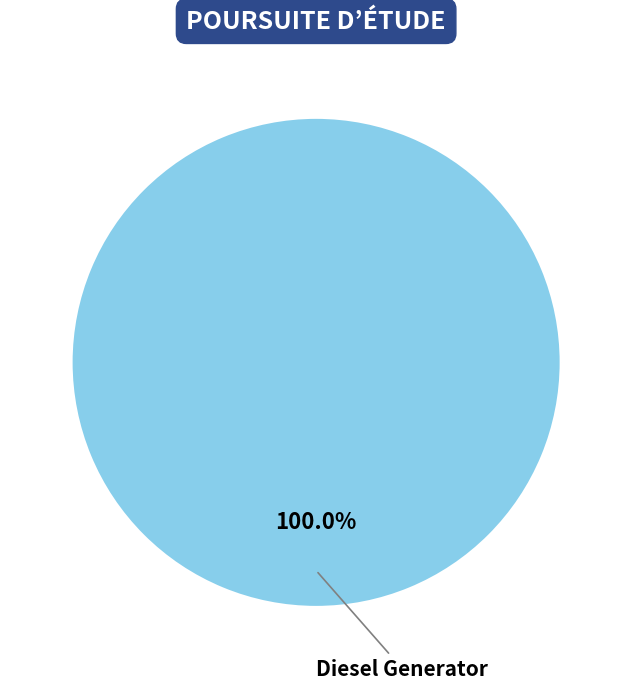

How many segments does this pie chart have?

1